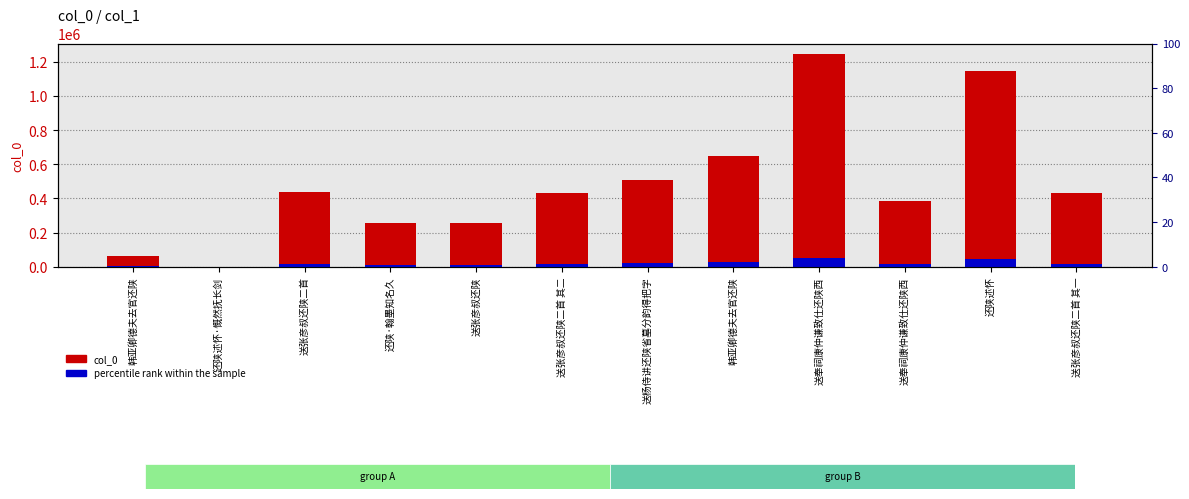

Rank the series by their maximum value, from highest to lowest.

col_0, percentile rank within the sample